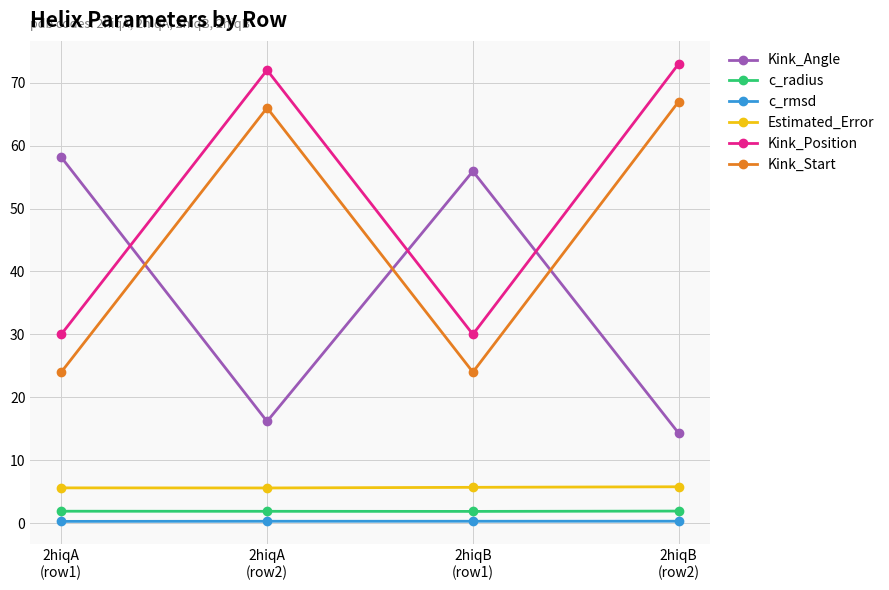

What is the sum of the c_radius values at 2hiqB
(row2) and 2hiqB
(row1)?

3.8